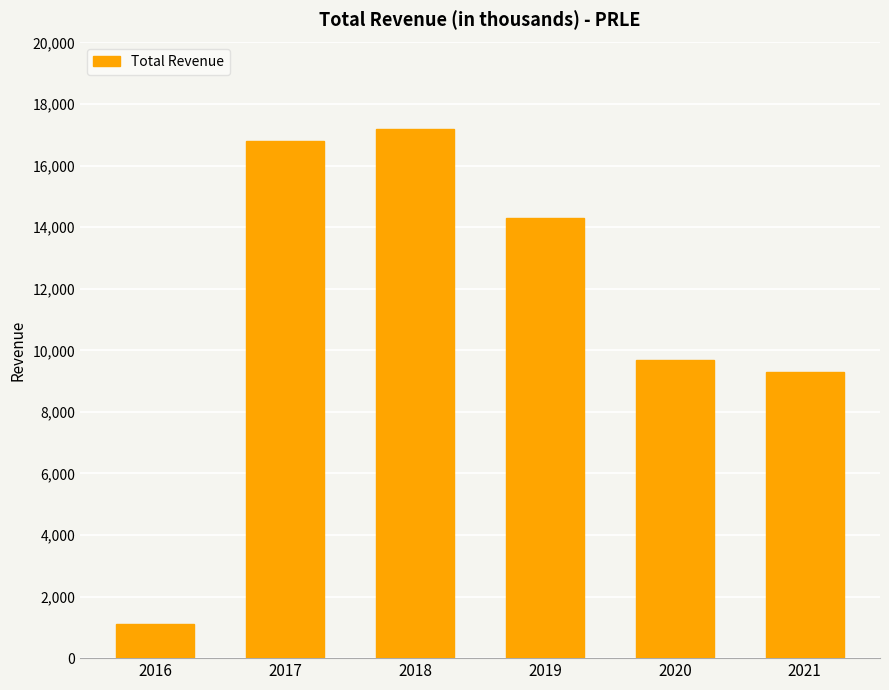

List the labels in order of value, smallest first.

2016, 2021, 2020, 2019, 2017, 2018